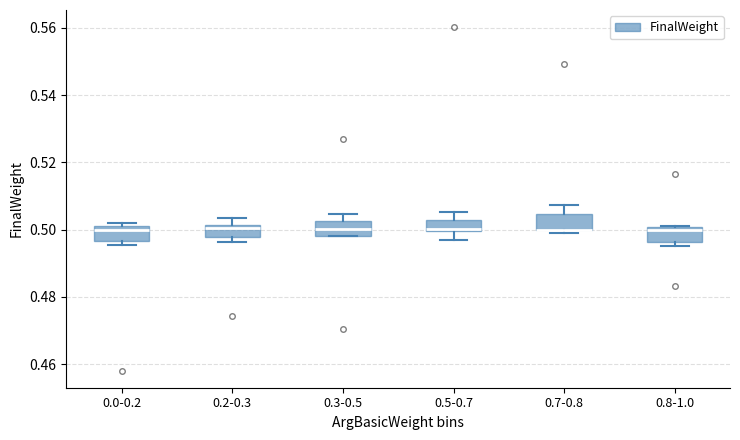

Reading left to right, transcribe this box plot: for each box, give where its median line is, the range the box spans, and where its two whiskers end, as read against the y-axis. The values are not printed on the chart, so give them approximately, as read against the axis.

0.0-0.2: median 0.500, box 0.496 to 0.502, whiskers 0.496 (just below the box's lower edge) to 0.502 (just above the box's upper edge)
0.2-0.3: median 0.500, box 0.498 to 0.502, whiskers 0.496 to 0.504
0.3-0.5: median 0.500, box 0.498 to 0.502, whiskers 0.498 to 0.504
0.5-0.7: median 0.500, box 0.500 to 0.502, whiskers 0.496 to 0.506
0.7-0.8: median 0.500 (drawn on the box's lower edge), box 0.500 to 0.504, whiskers 0.500 (just below the box's lower edge) to 0.508
0.8-1.0: median 0.500 (just below the box's upper edge), box 0.496 to 0.500, whiskers 0.496 (just below the box's lower edge) to 0.502